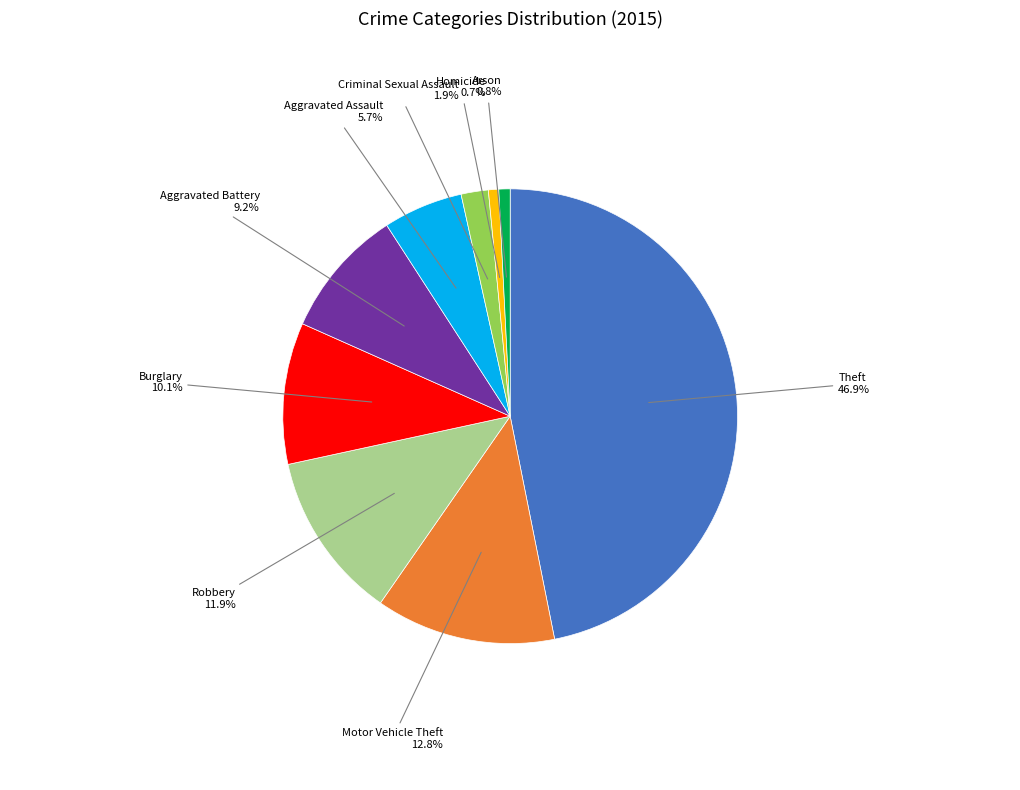

Is there a majority slice in this chart?

No